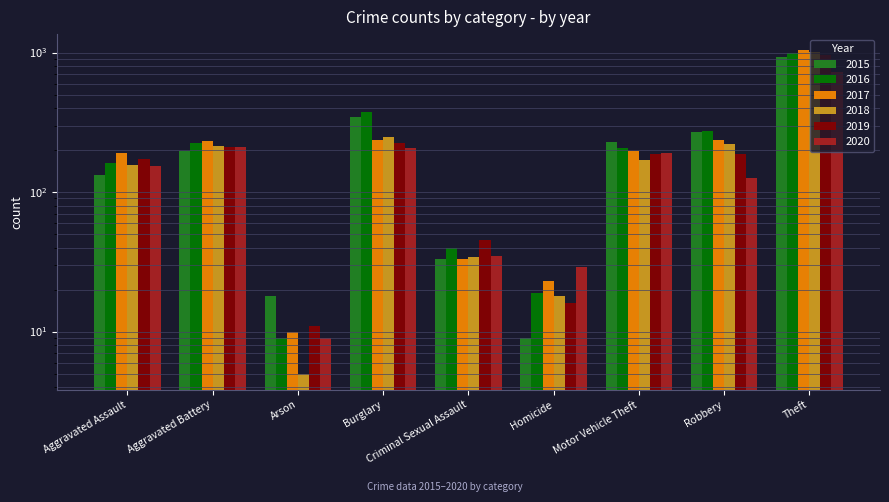

Reading right to left, what are all the values shown in this chart?

2015: Theft=928	Robbery=268	Motor Vehicle Theft=227	Homicide=9	Criminal Sexual Assault=33	Burglary=348	Arson=18	Aggravated Battery=198	Aggravated Assault=133
2016: Theft=994	Robbery=275	Motor Vehicle Theft=207	Homicide=19	Criminal Sexual Assault=40	Burglary=377	Arson=9	Aggravated Battery=226	Aggravated Assault=161
2017: Theft=1039	Robbery=237	Motor Vehicle Theft=196	Homicide=23	Criminal Sexual Assault=33	Burglary=238	Arson=10	Aggravated Battery=234	Aggravated Assault=191
2018: Theft=1002	Robbery=222	Motor Vehicle Theft=170	Homicide=18	Criminal Sexual Assault=34	Burglary=248	Arson=5	Aggravated Battery=215	Aggravated Assault=156
2019: Theft=955	Robbery=188	Motor Vehicle Theft=187	Homicide=16	Criminal Sexual Assault=45	Burglary=224	Arson=11	Aggravated Battery=212	Aggravated Assault=172
2020: Theft=726	Robbery=126	Motor Vehicle Theft=191	Homicide=29	Criminal Sexual Assault=35	Burglary=207	Arson=9	Aggravated Battery=209	Aggravated Assault=154